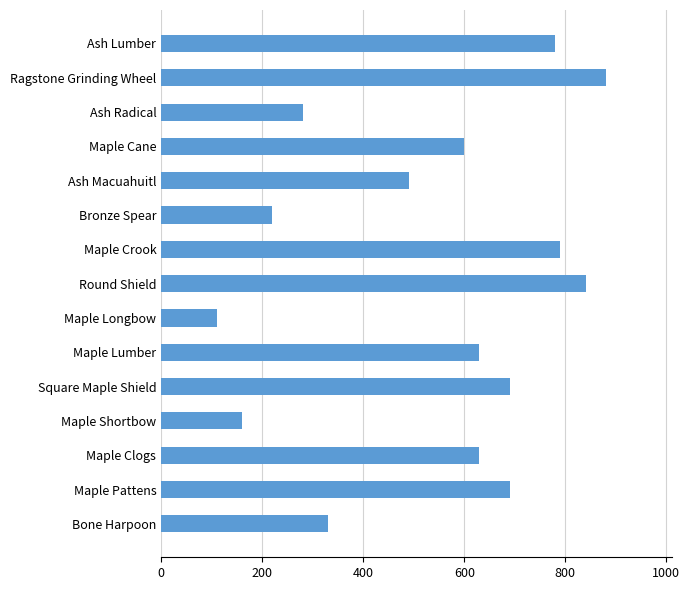

The chart shows a value of 220 at Bronze Spear. True or false?

True